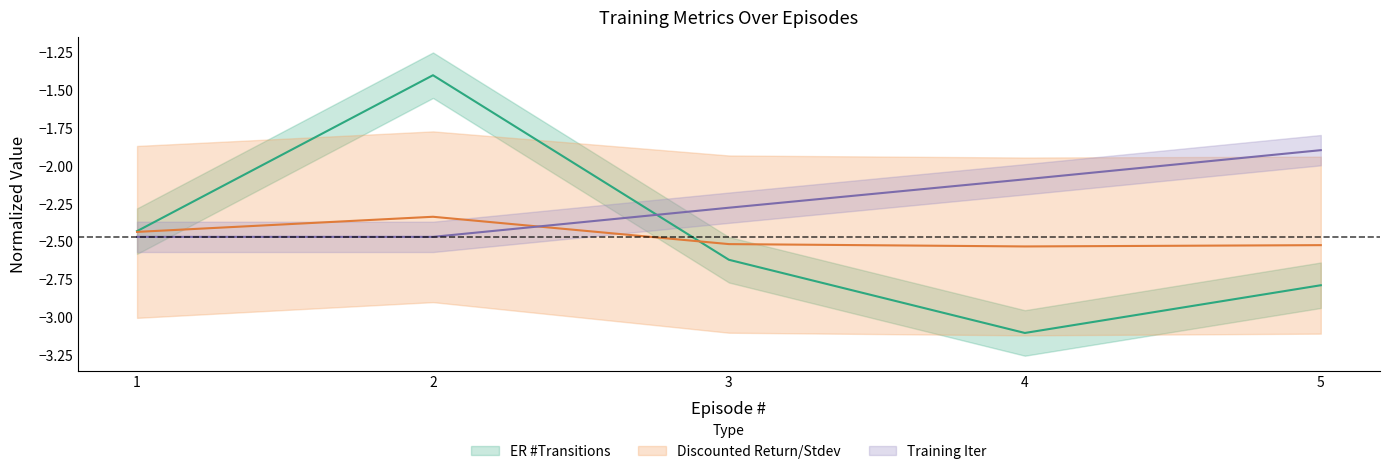

Does the chart have visible grid lines?

No